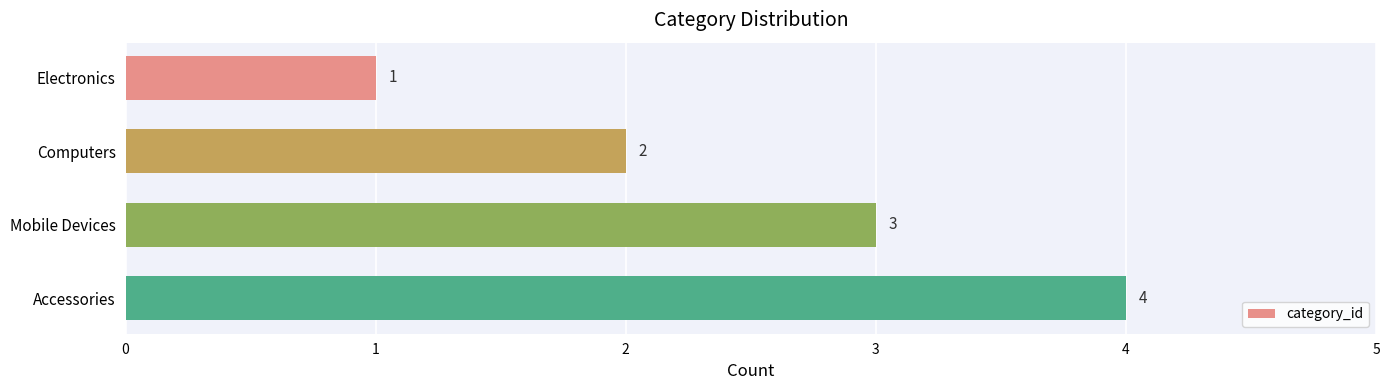

Between Accessories and Mobile Devices, which is larger?

Accessories